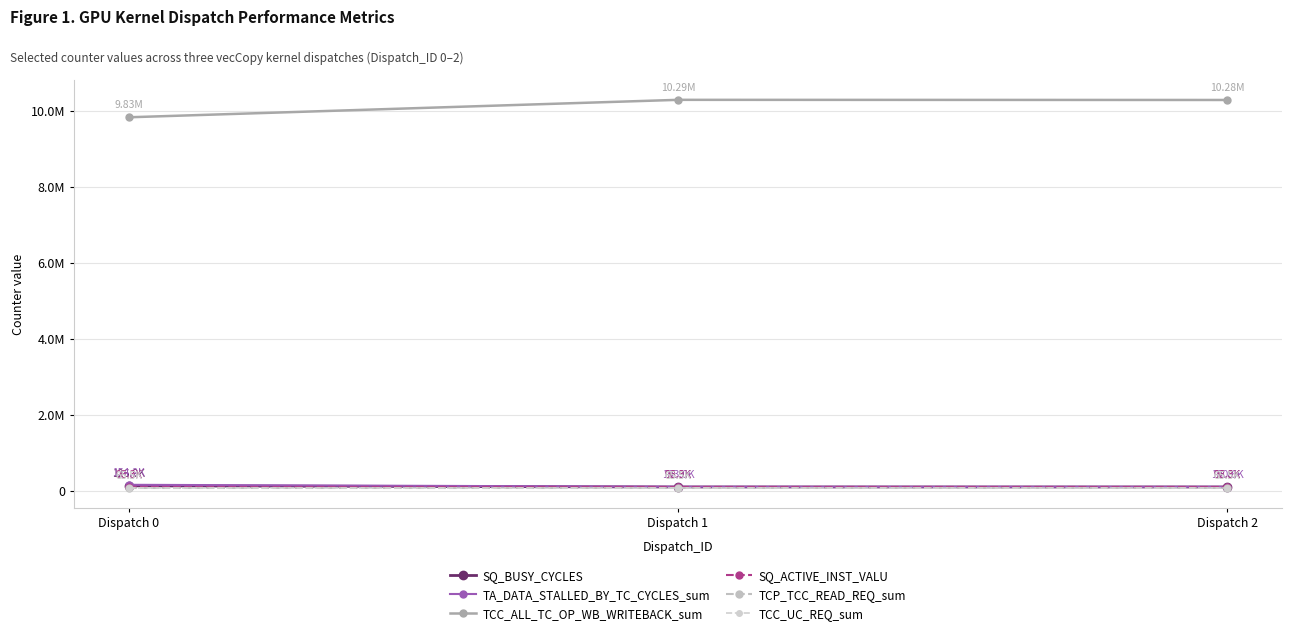

Does the chart have visible grid lines?

Yes